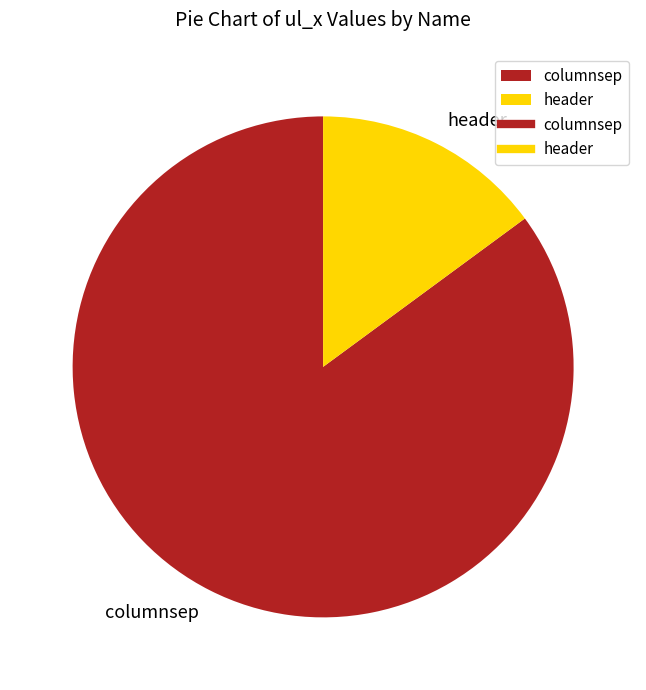

Rank the categories by value from lowest to highest.

header, columnsep